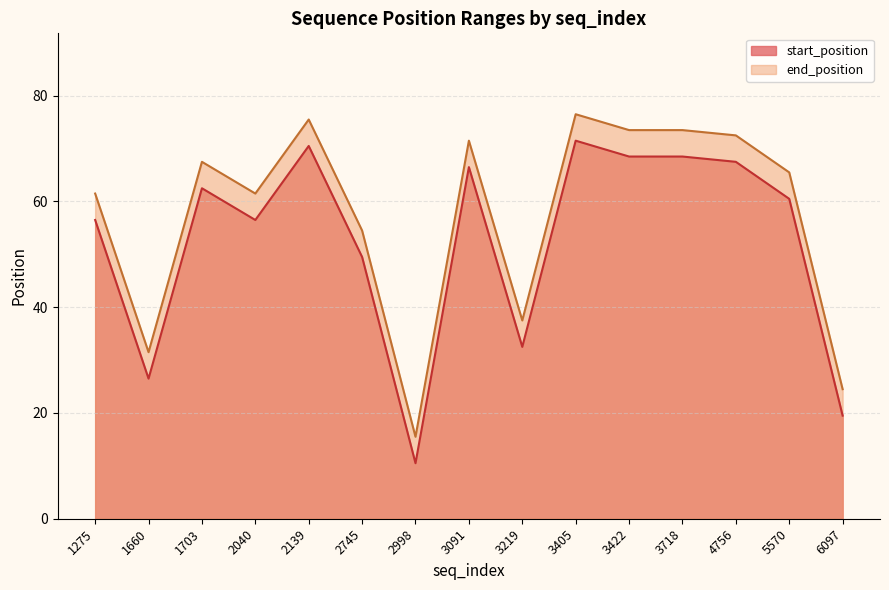

What is the total value across all series at 3405?

148.0